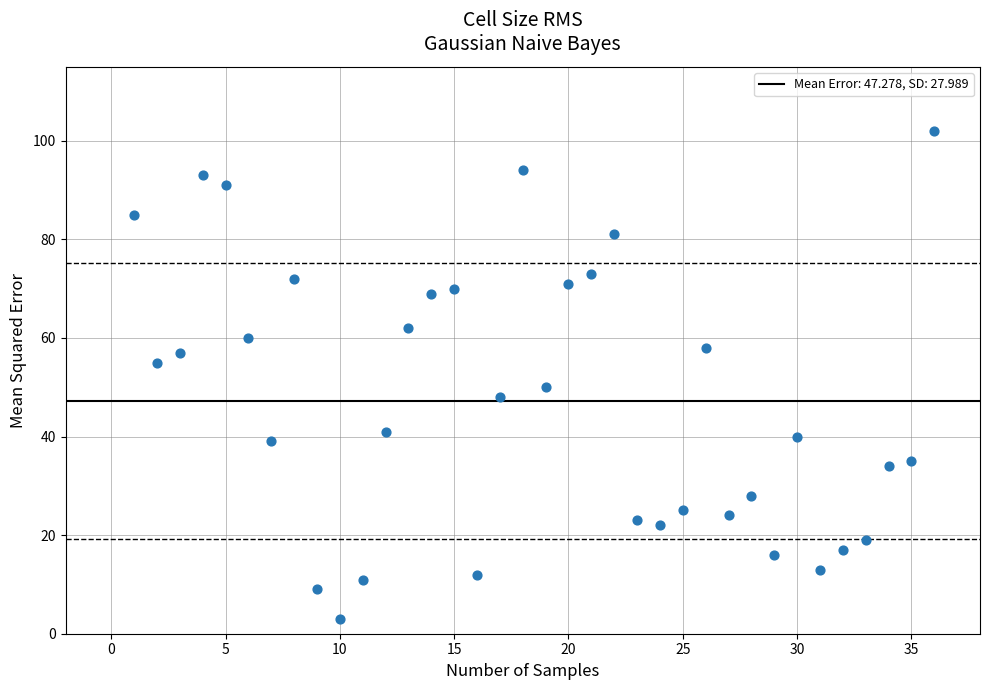

What is the range of X values (max minus min)?

35